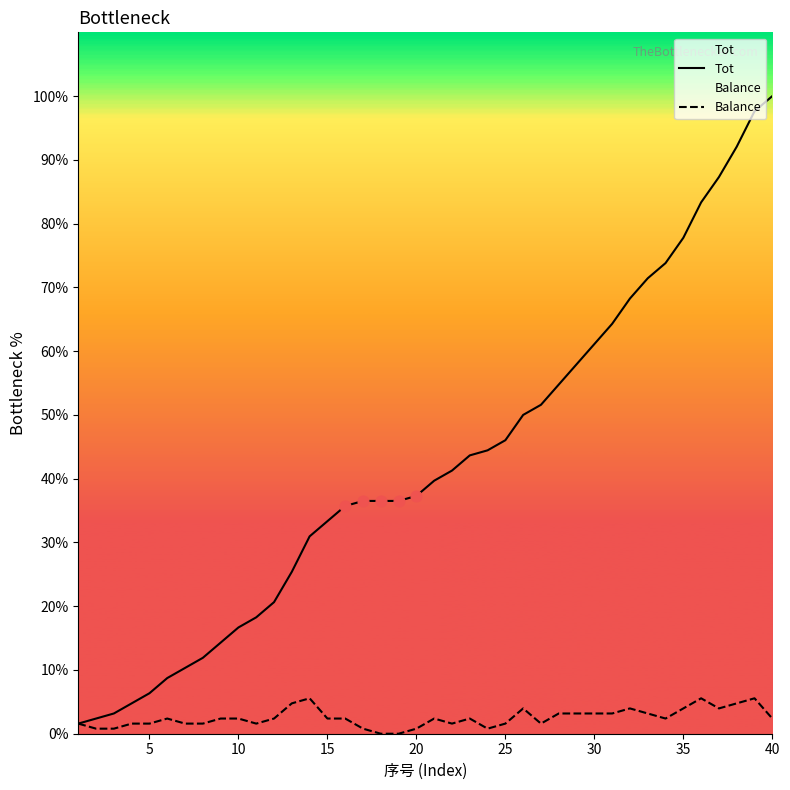

Which series has the largest total across all categories?

Tot